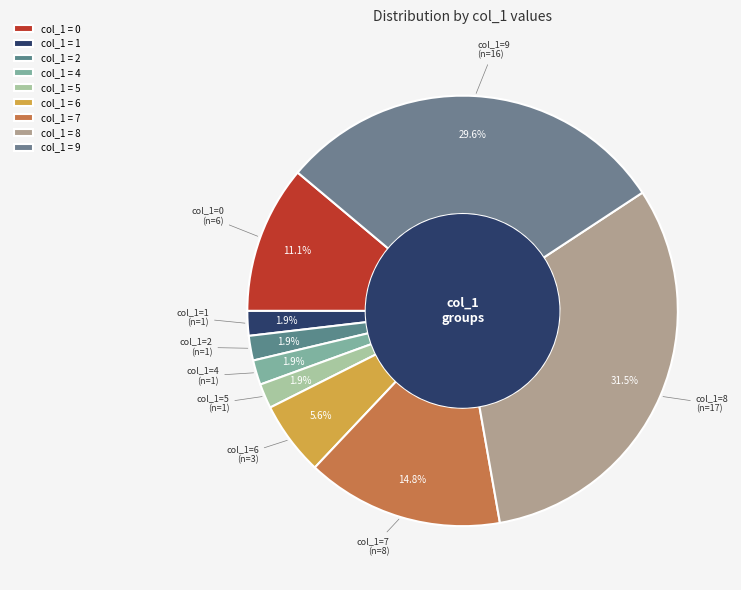

How many slices are in this pie chart?

9